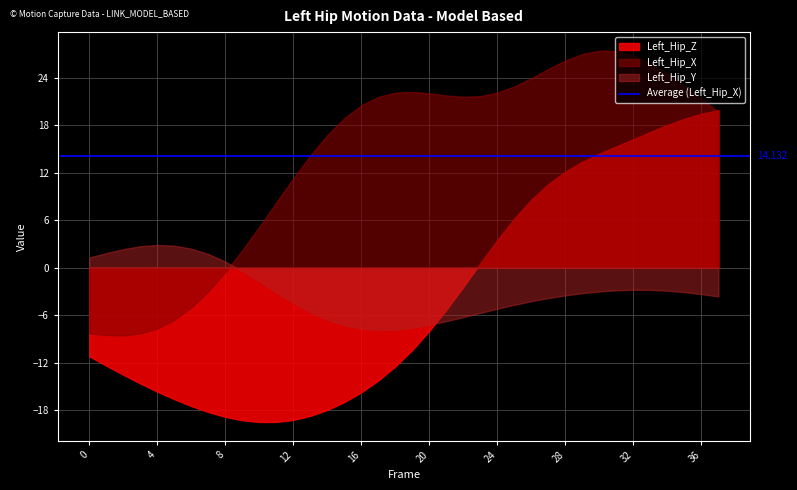

True or false: Left_Hip_Z and Left_Hip_X cross at least once.

True